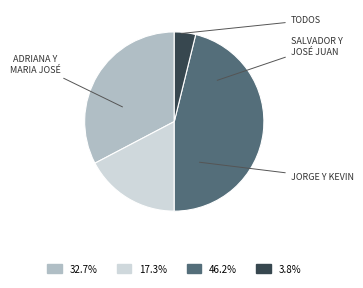

How many slices are in this pie chart?

4